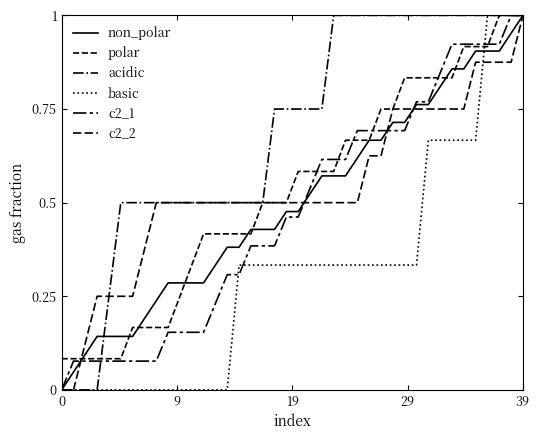

Is this an area chart (filled region under the line)?

No